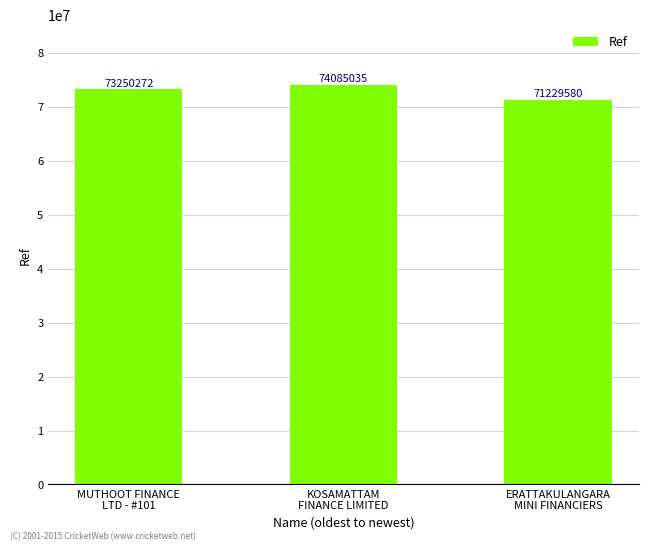

How many values are between 71229580 and 74085035?

3